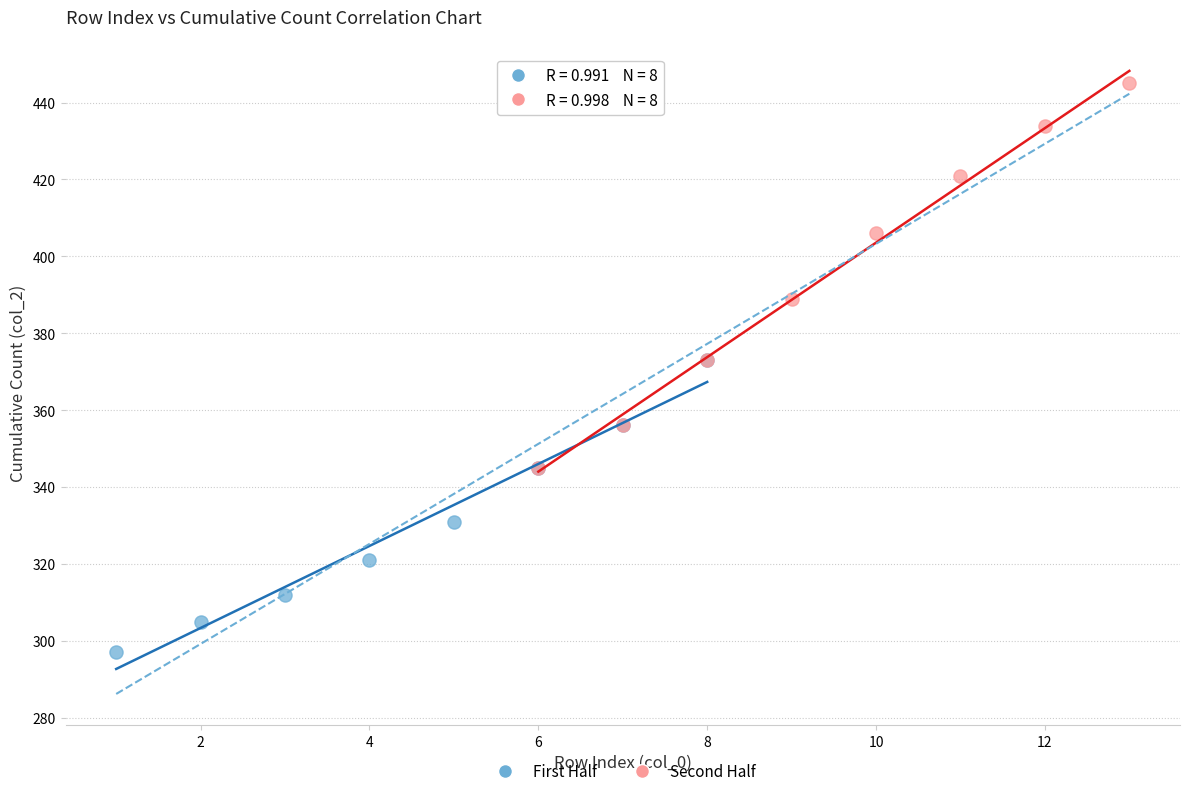

What are all the series names shown in the legend?

First Half, Second Half